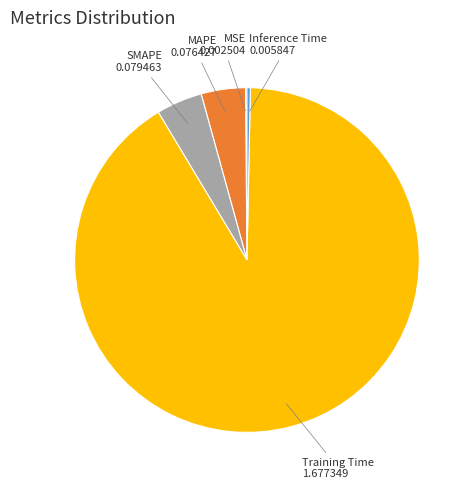

Which has a higher value, Inference Time or Training Time?

Training Time